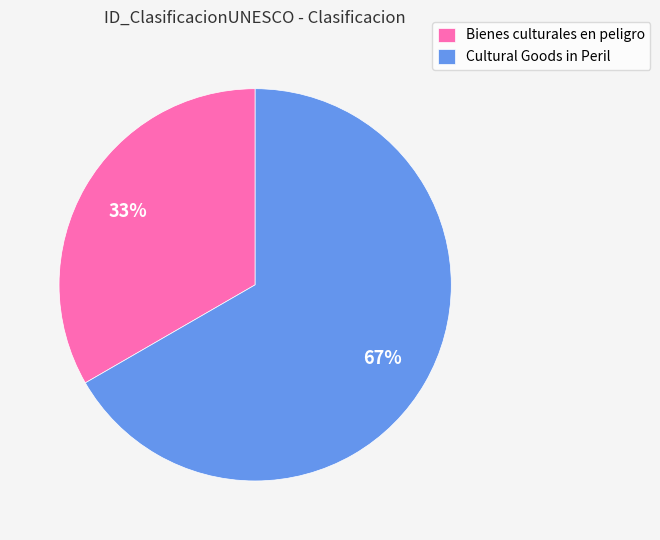

Is it true that Cultural Goods in Peril is 67% of the pie?

True